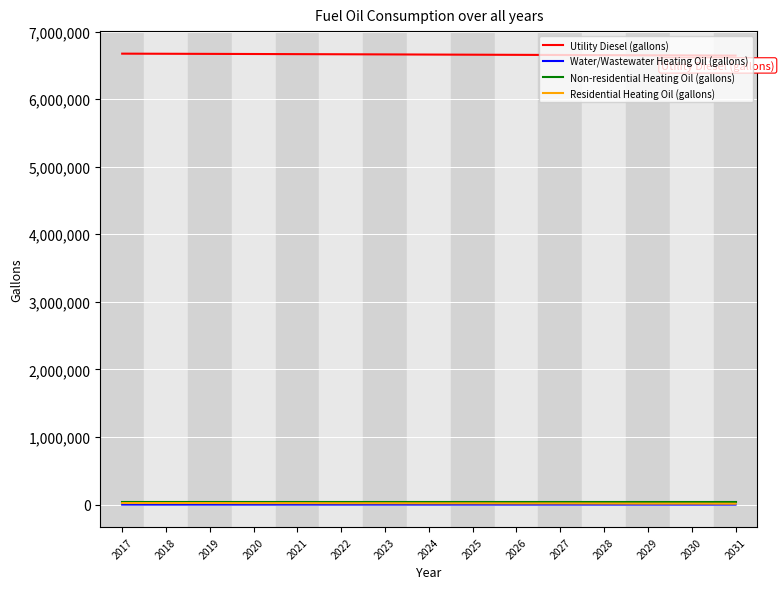

True or false: Utility Diesel (gallons) and Residential Heating Oil (gallons) cross at least once.

False